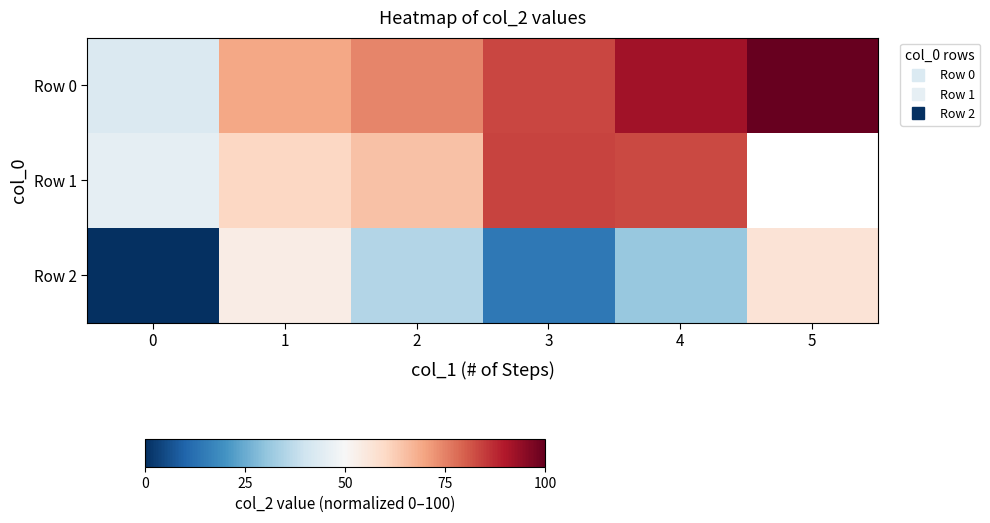

Which series has the largest total across all categories?

Row 0